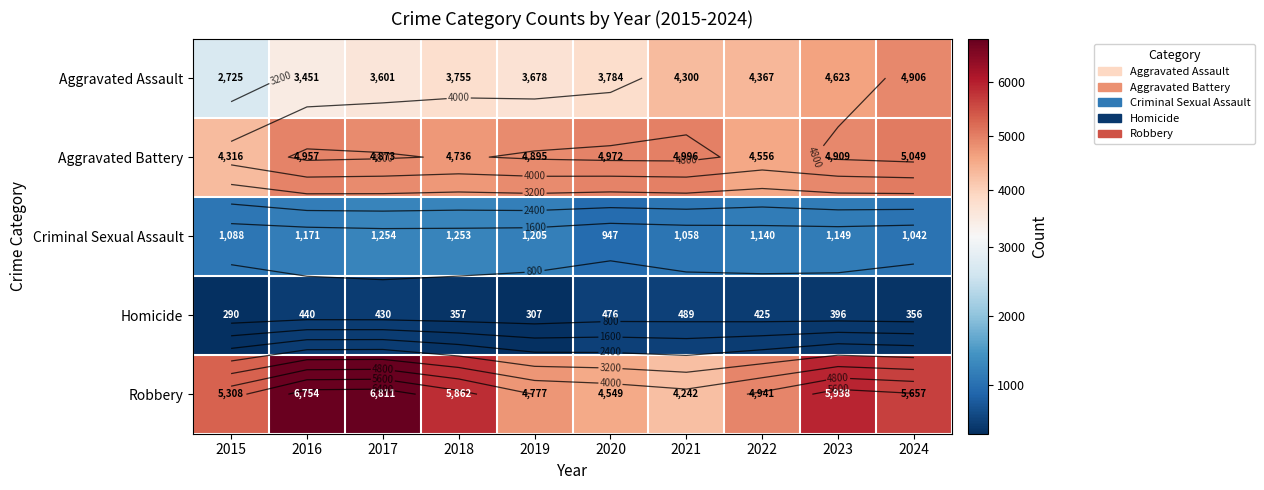

How many distinct data groups are displayed?

5